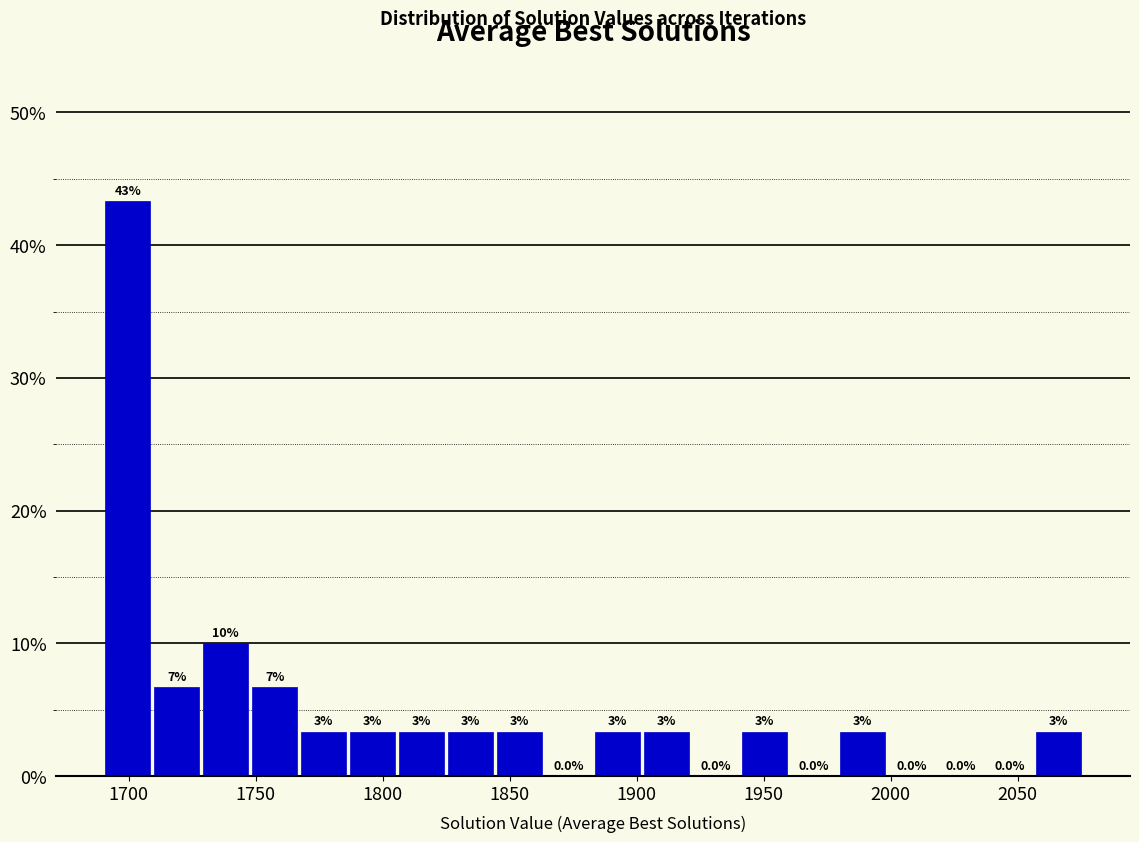

Around what value on the x-axis is the tallest bar? Give the approximate position of its centre, as read against the axis.

1700